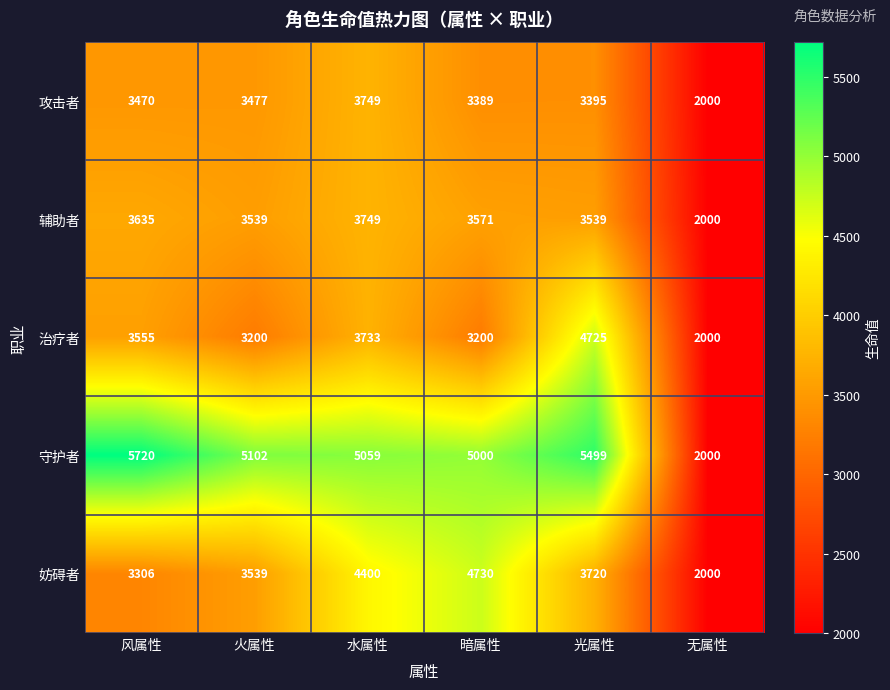

What is the smallest value displayed?

2000